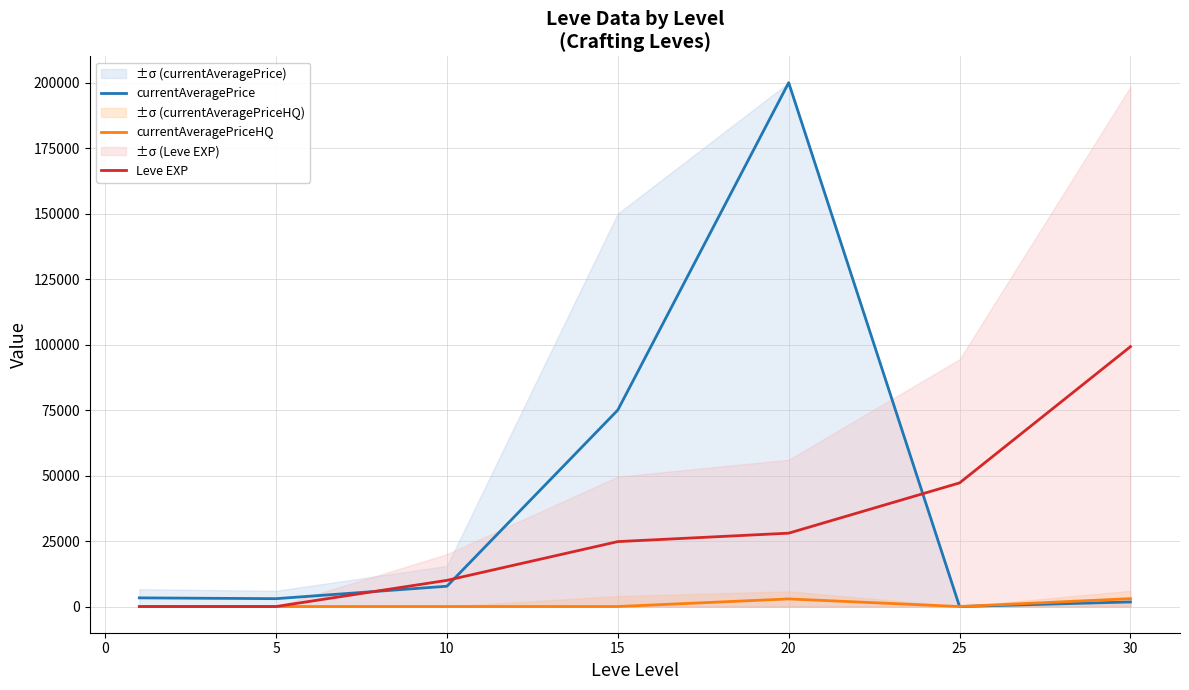

True or false: currentAveragePrice and Leve EXP intersect in this chart.

True